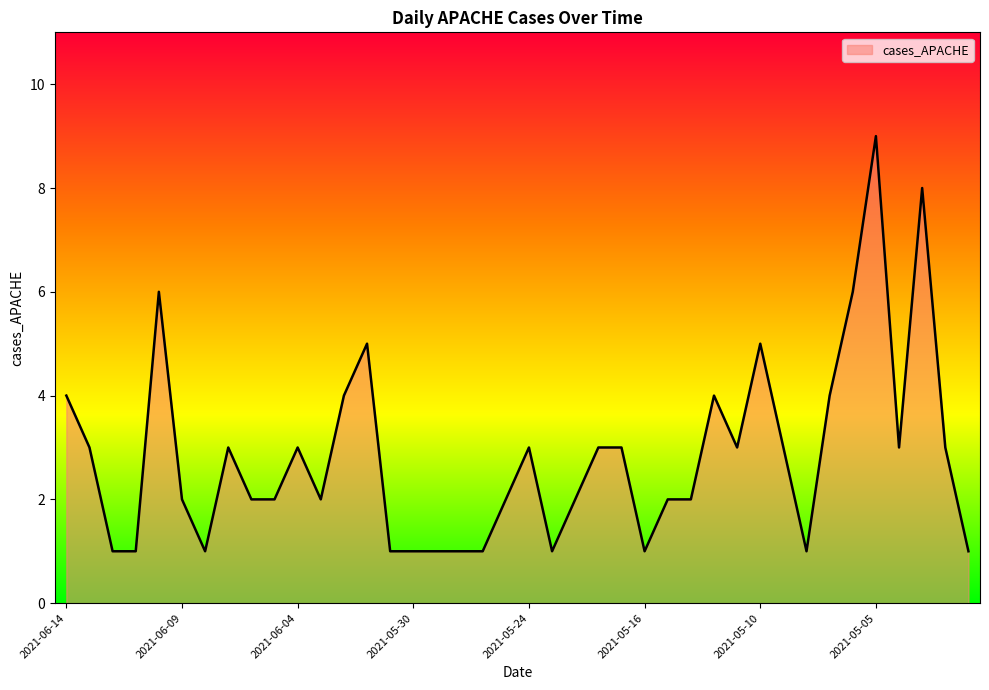

What is the difference between the maximum and minimum values?

8